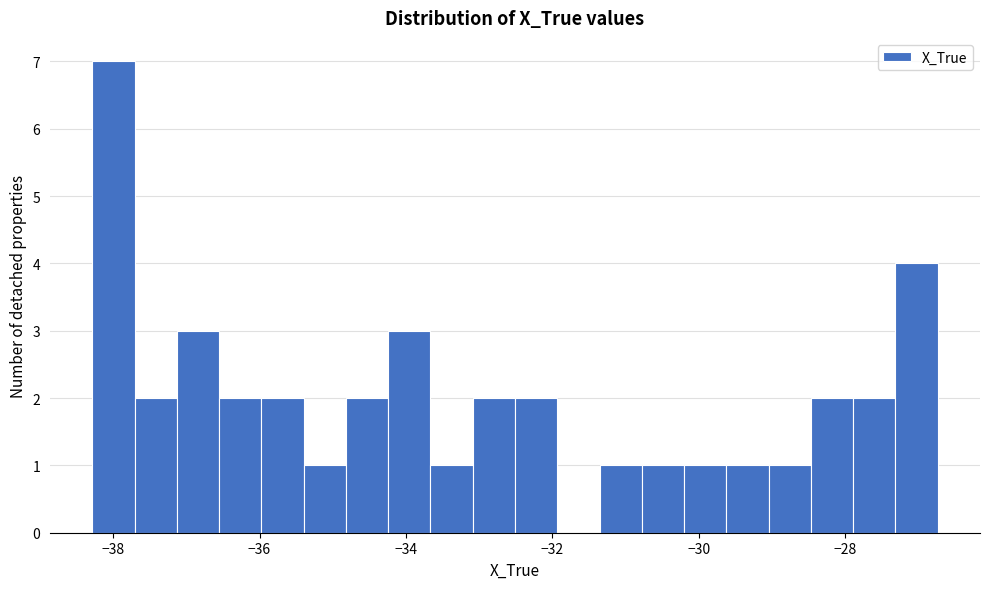

Around what value on the x-axis is the tallest bar? Give the approximate position of its centre, as read against the axis.

-38.0